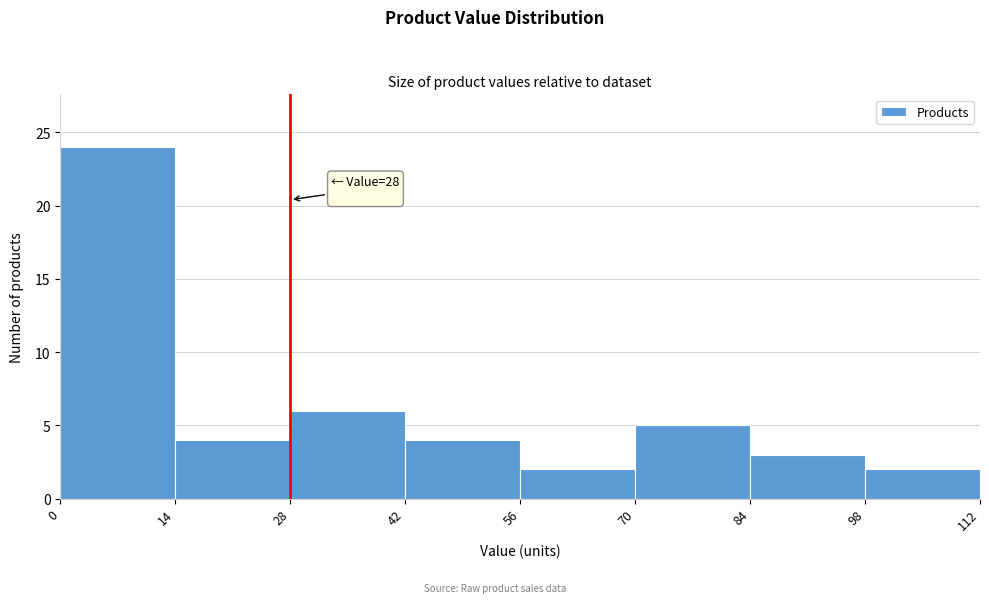

Over which range of the x-axis is the bar tallest?

0 to 14